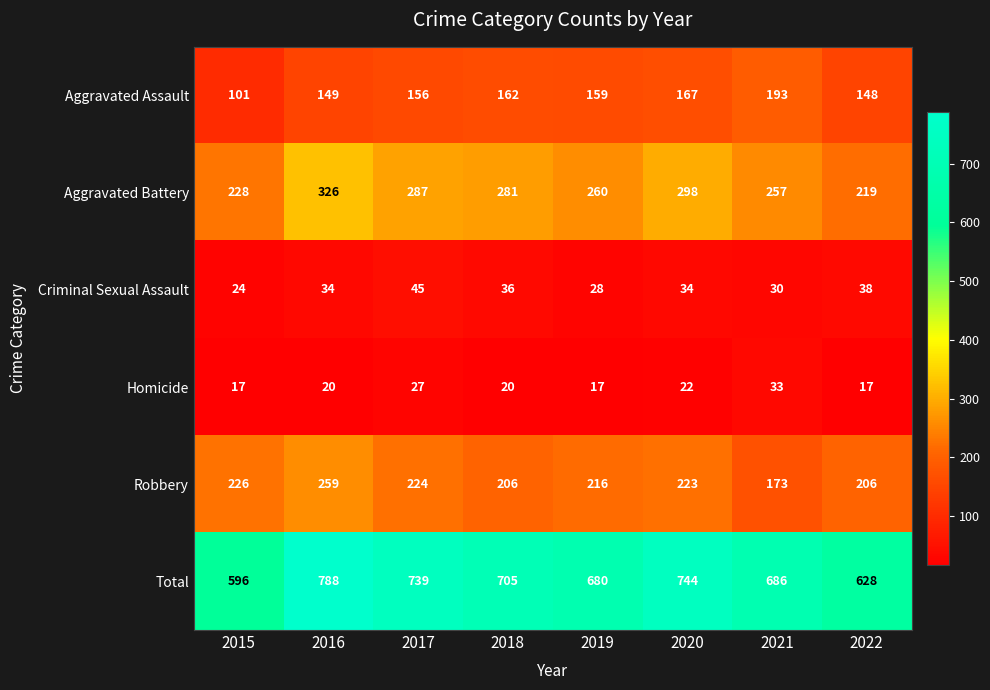

List the labels in order of Total value, largest first.

2016, 2020, 2017, 2018, 2021, 2019, 2022, 2015